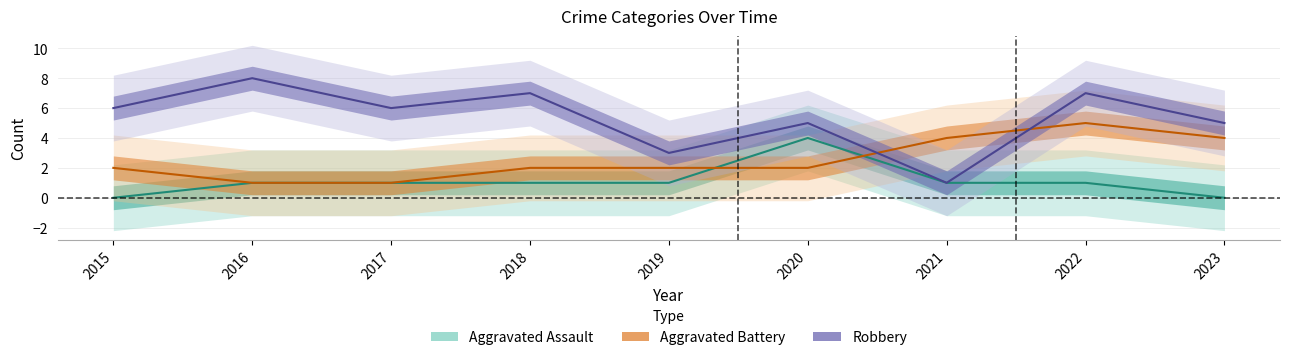

How many data points does each series have?

9